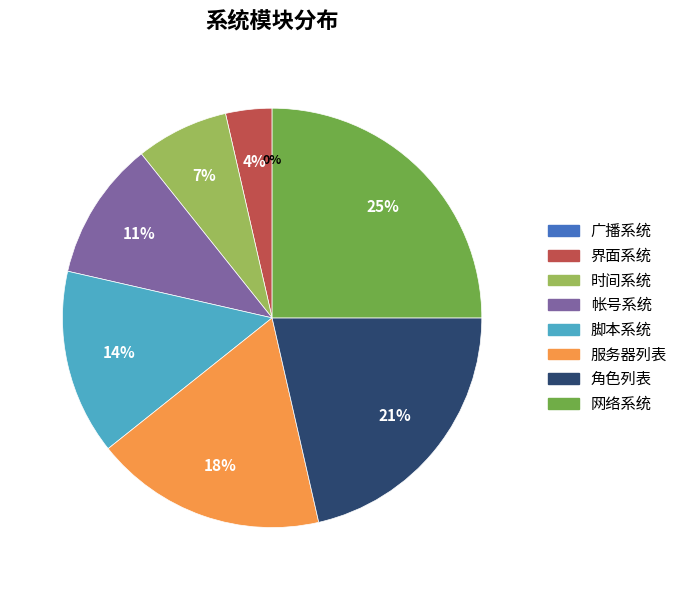

Is it true that 时间系统 is 7% of the pie?

True